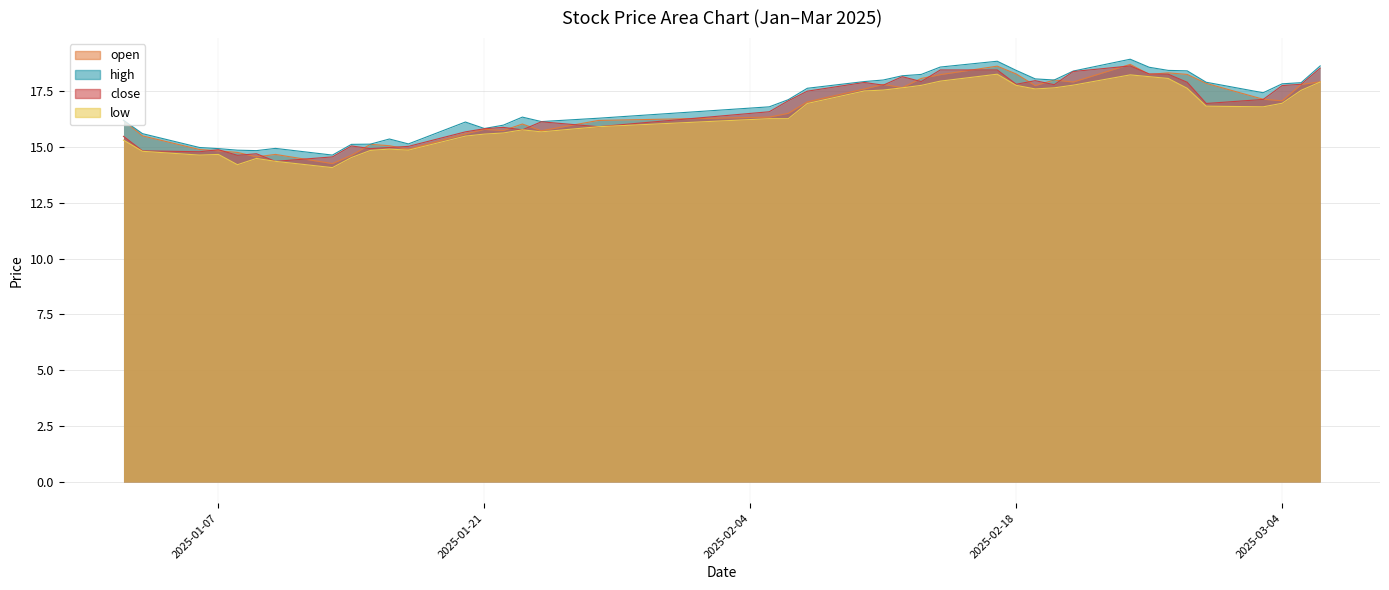

What is the sum of the open values at 2025-03-04 and 2025-01-15?

32.2